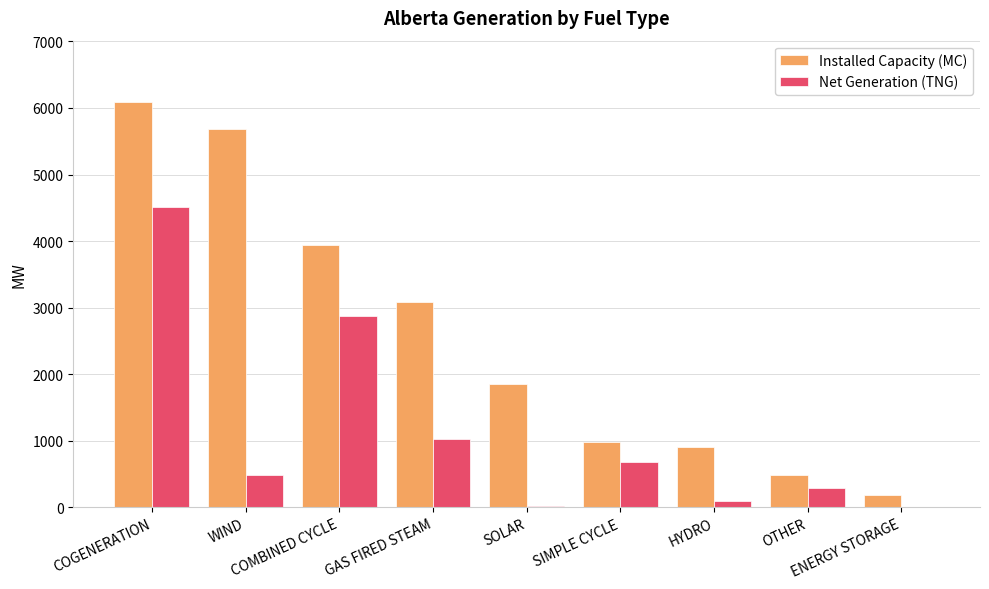

What is the sum of all Installed Capacity (MC) values?

23203